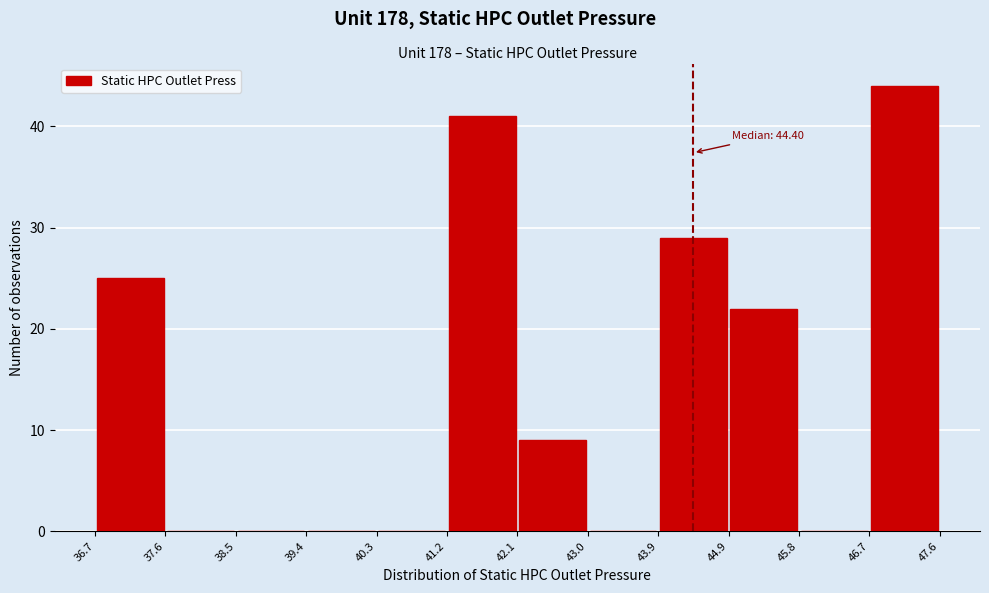

Which range on the x-axis has the tallest bar?

46.7 to 47.6